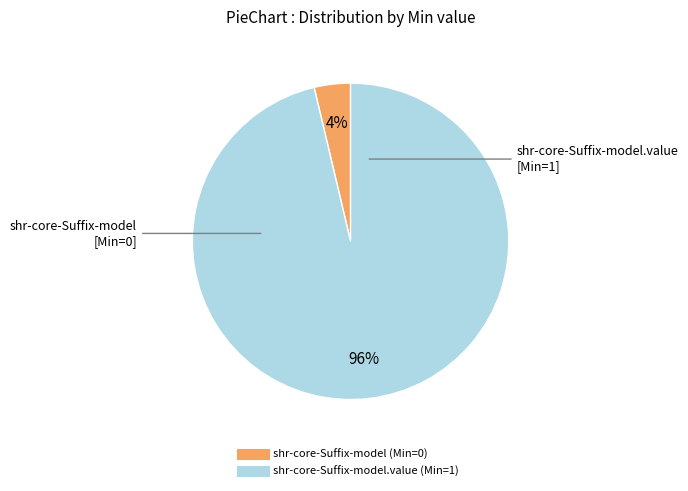

Count the number of slices in the pie.

2